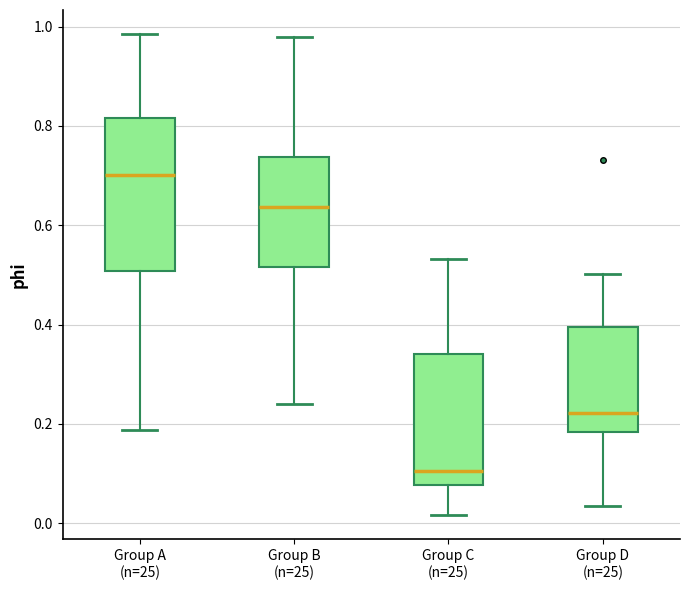

Comparing the boxes themselves (not the whiskers), which one is the tallest?

Group A (n=25)